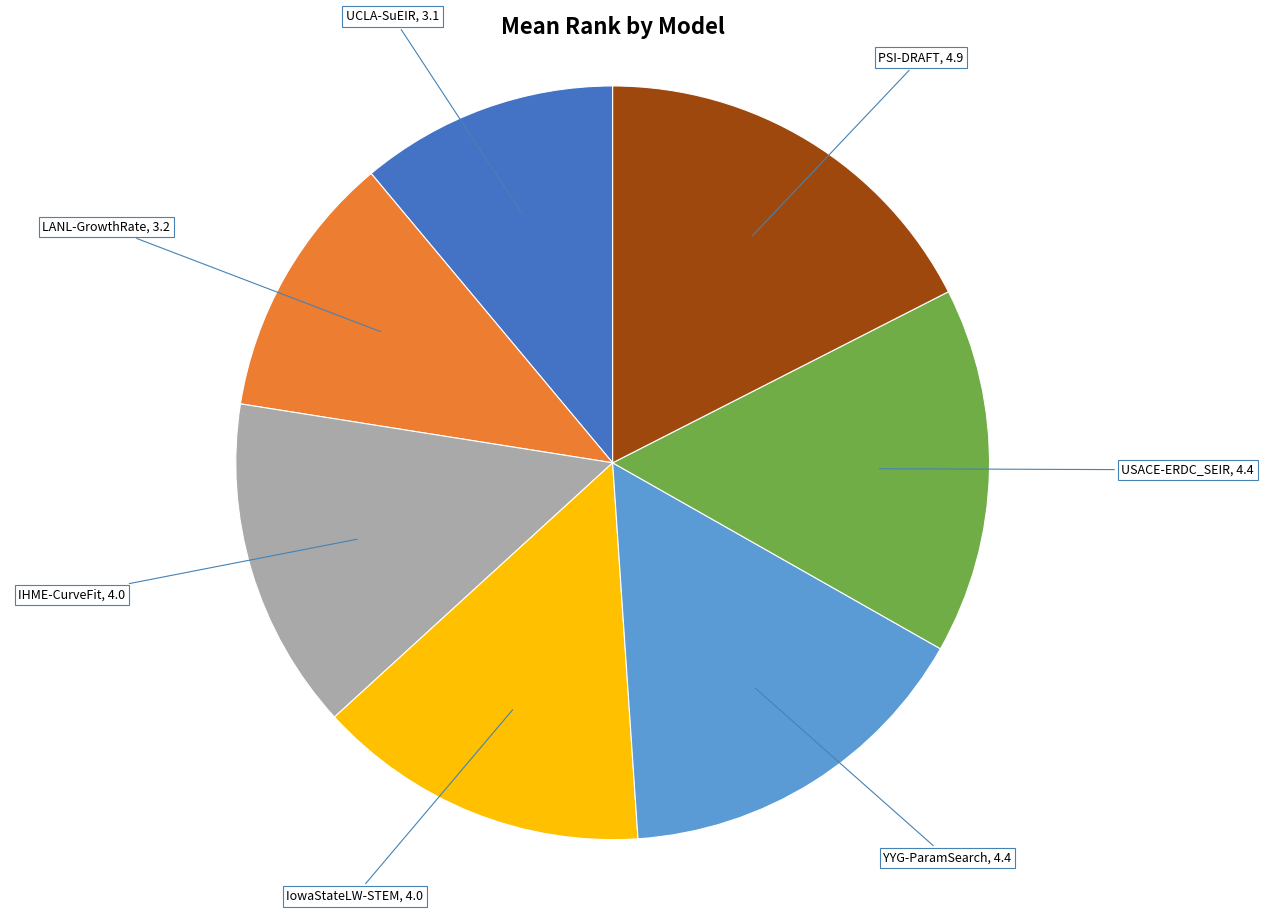

Does any single category account for the majority?

No